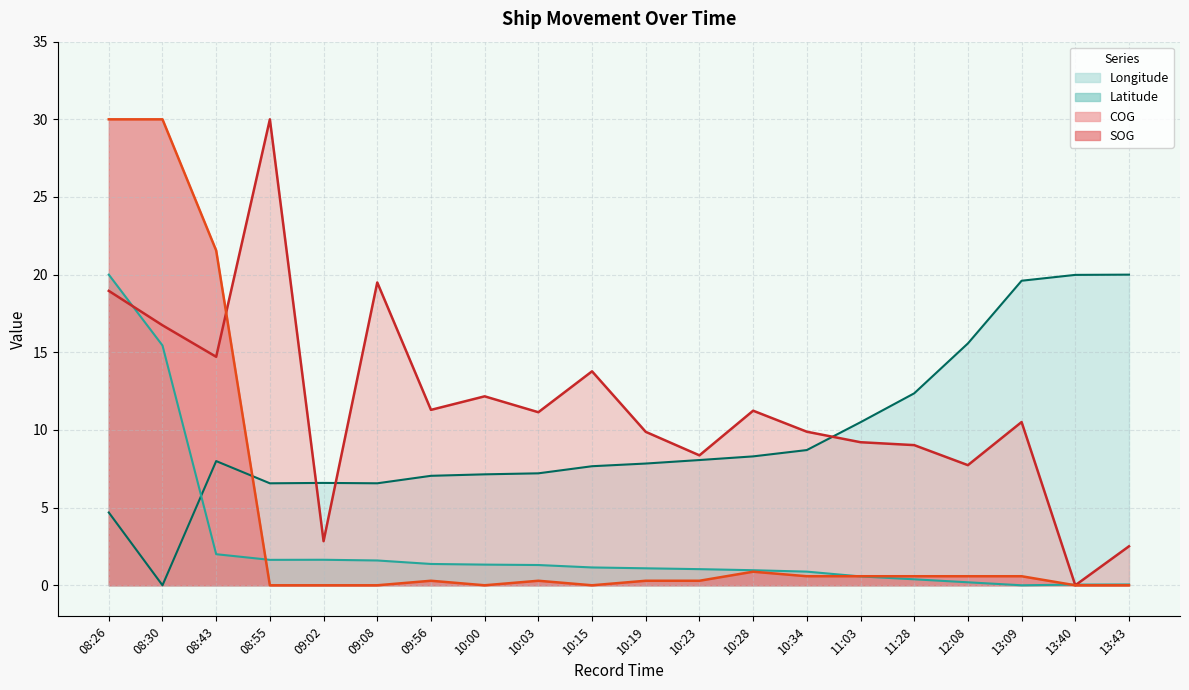

What is the label of the 2nd point from the left?

08:30